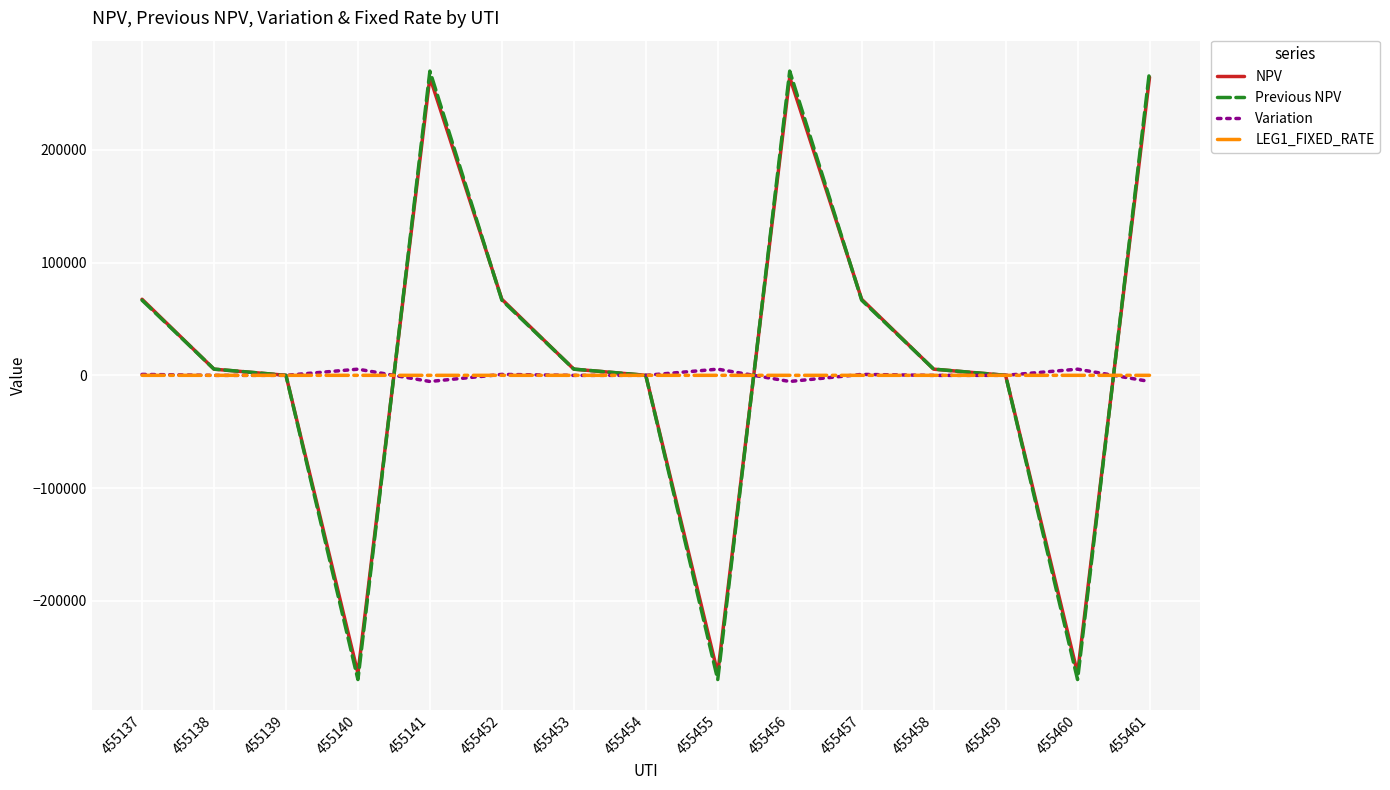

What is the highest value of the NPV series?

264416.0